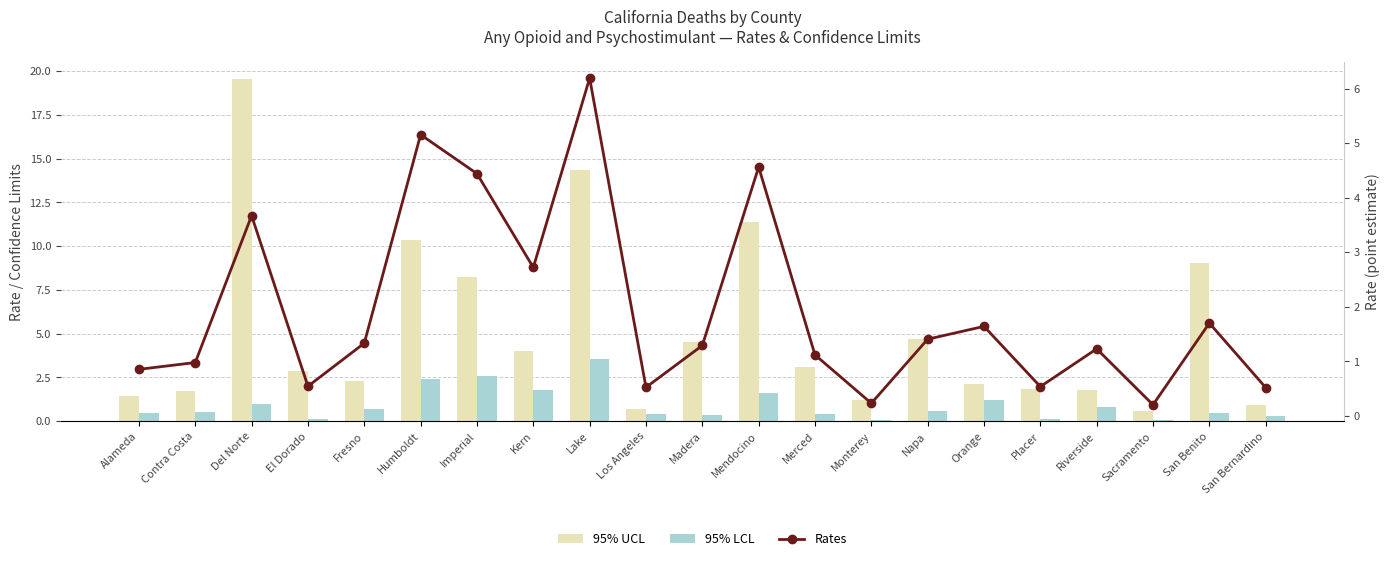

What is the maximum value for 95% UCL?

19.6